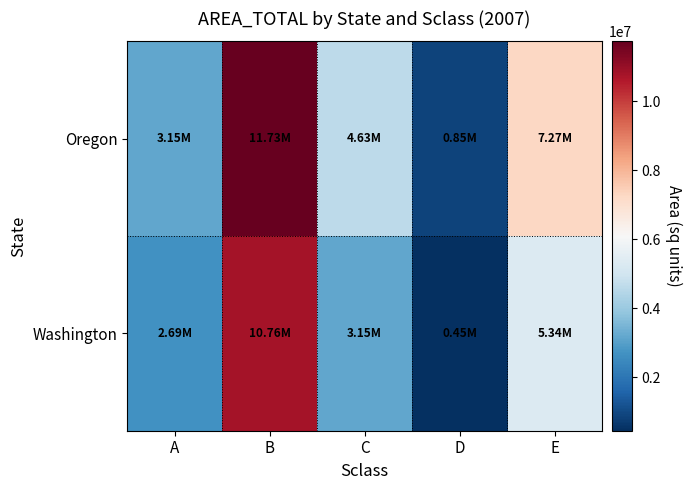

Reading left to right, transcribe all the data shown in this chart.

Oregon: A=3149453.0	B=11732835.4	C=4628396.2	D=848840.8	E=7268546.2
Washington: A=2685081.8	B=10763746.8	C=3148017.0	D=447556.6	E=5338938.2